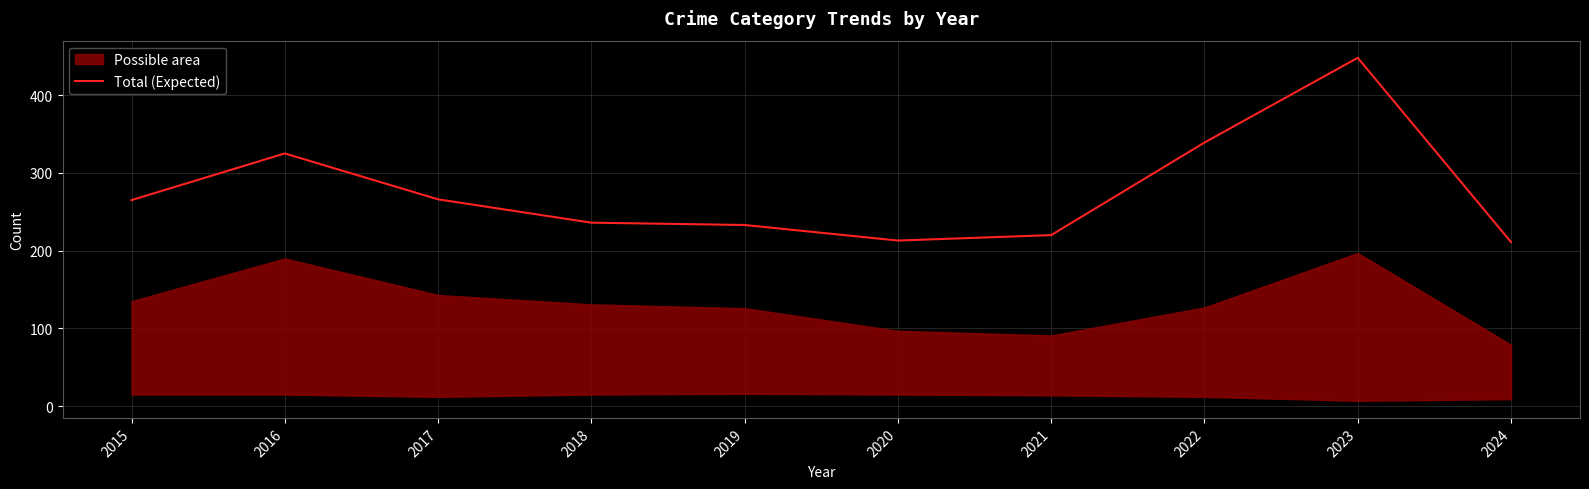

What is the ratio of the value at 2023 to the value at 2016?

1.4